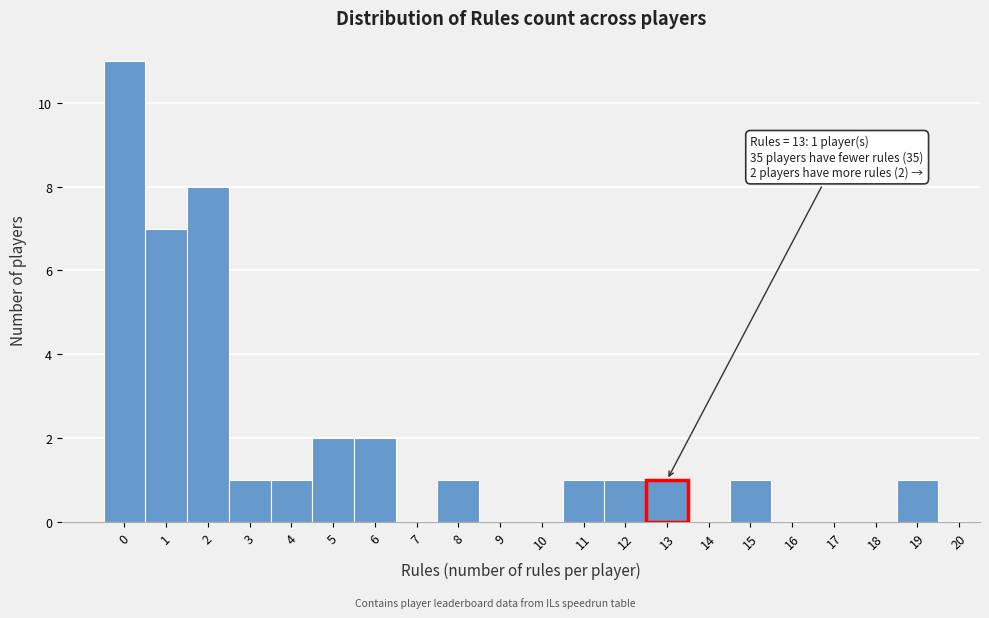

Which range on the x-axis has the tallest bar?

-0.5 to 0.5